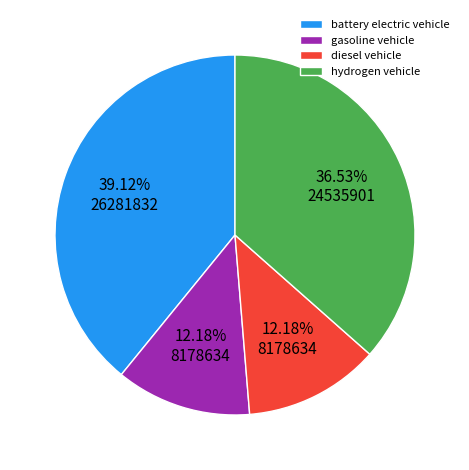

To the nearest percent, what is the difference between the largest and smallest slice percentages?

27%